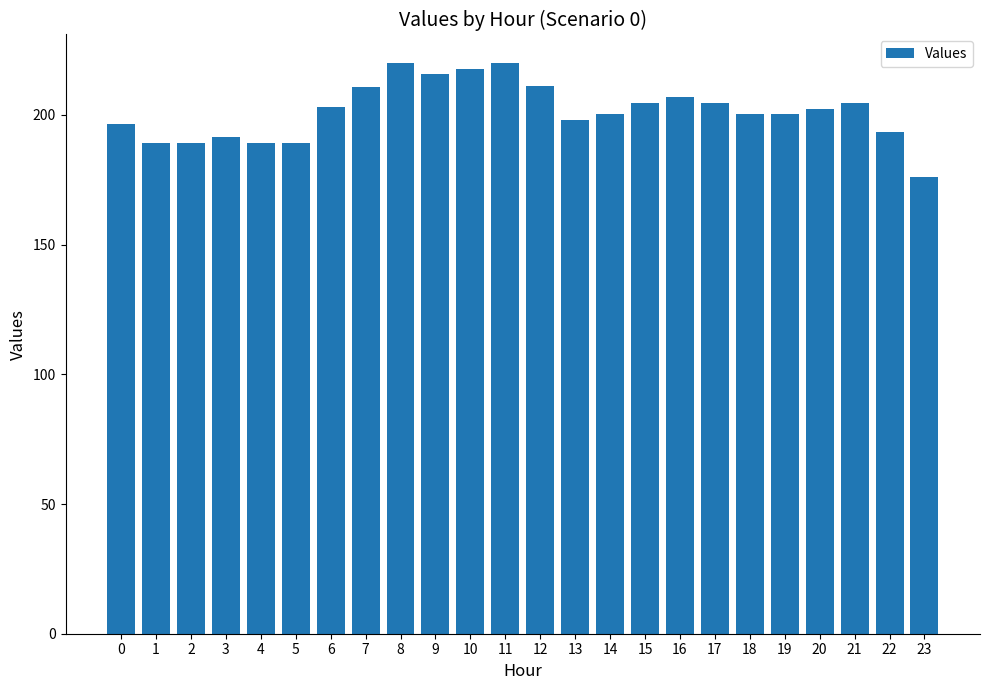

The value at 12 is 211.2. True or false?

True